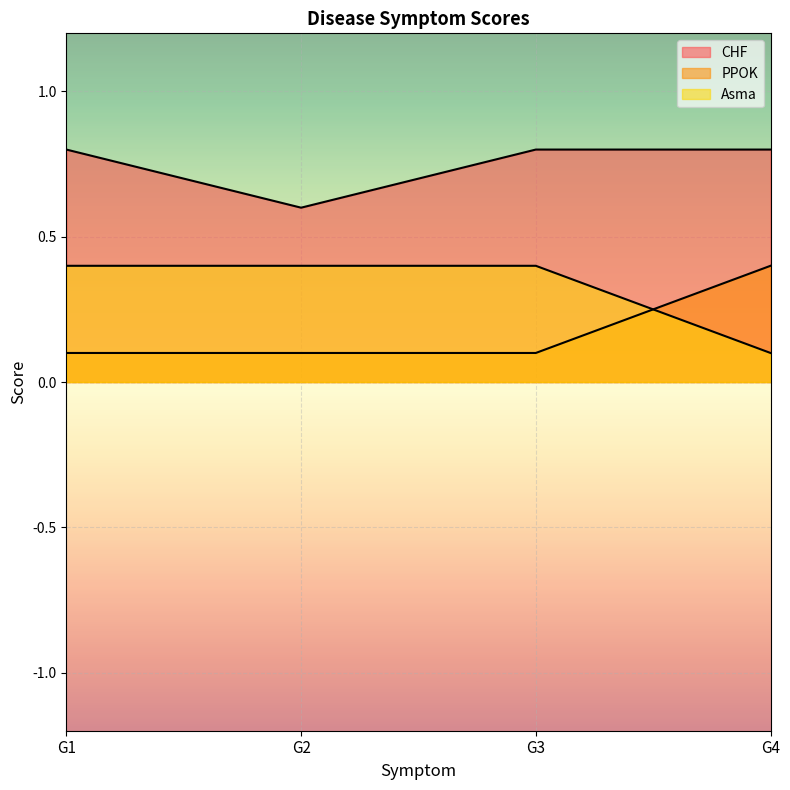

The Asma series shows 0.4 at G3. True or false?

True